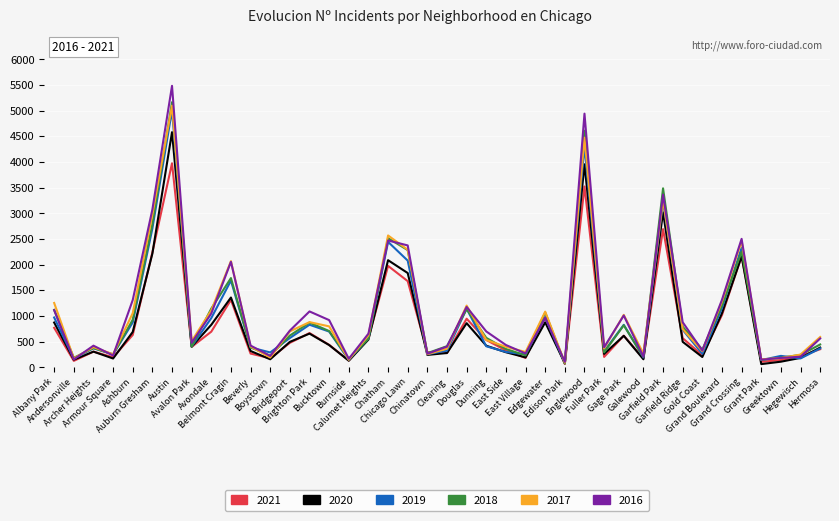

What is the sum of all 2019 values?

39300